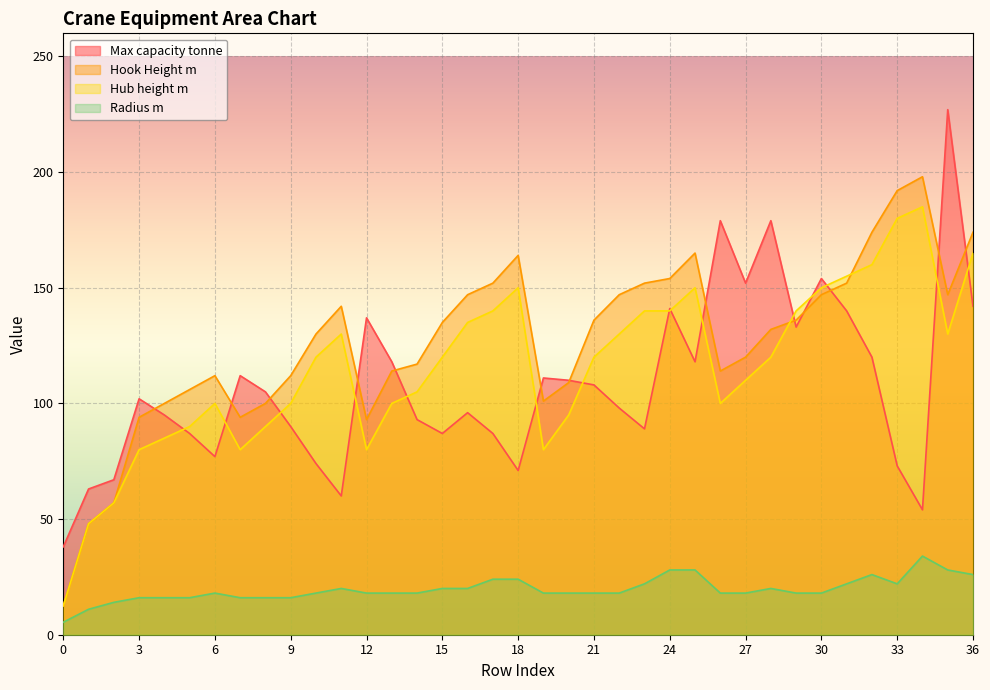

Which category has the highest value in the Hook Height m series?

34